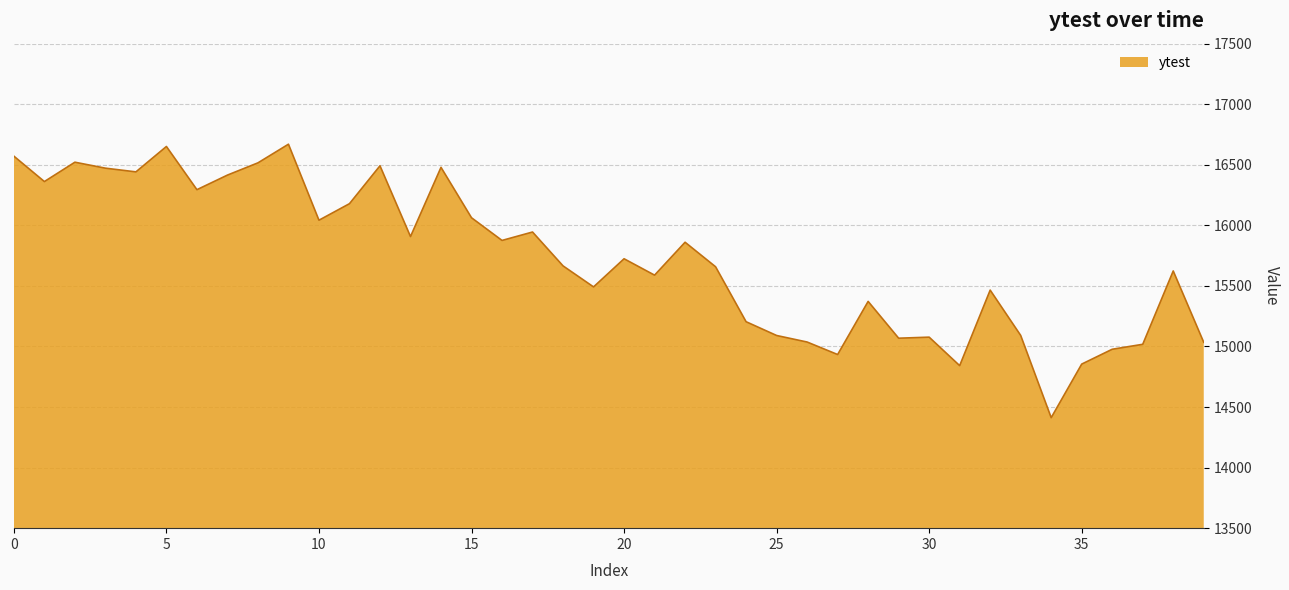

What is the smallest value displayed?

14412.2